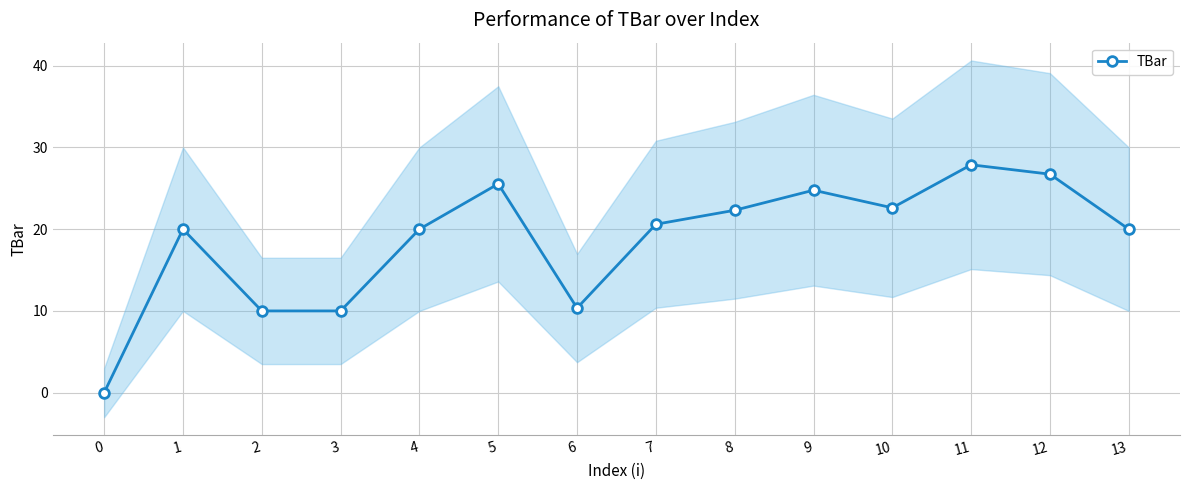

The chart shows a value of 4.0 at 2. True or false?

False